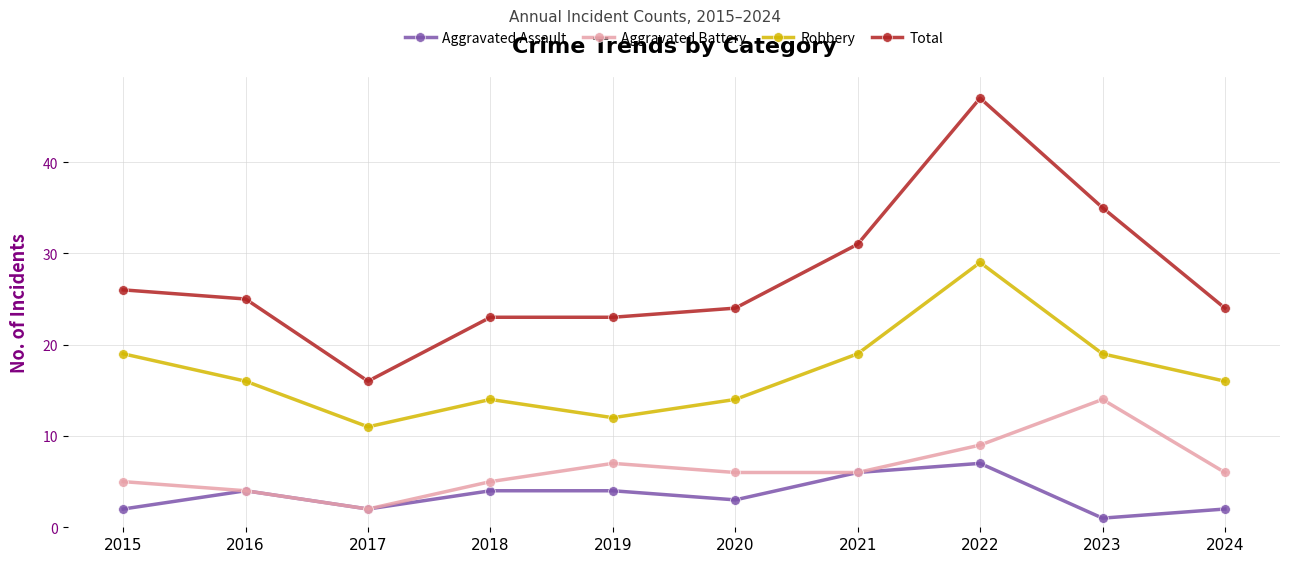

Read the Aggravated Assault value at 2018.

4